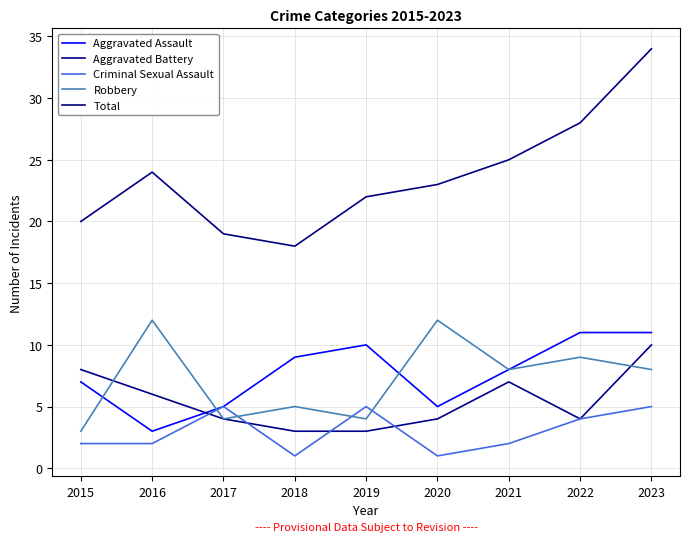

Is this an area chart (filled region under the line)?

No